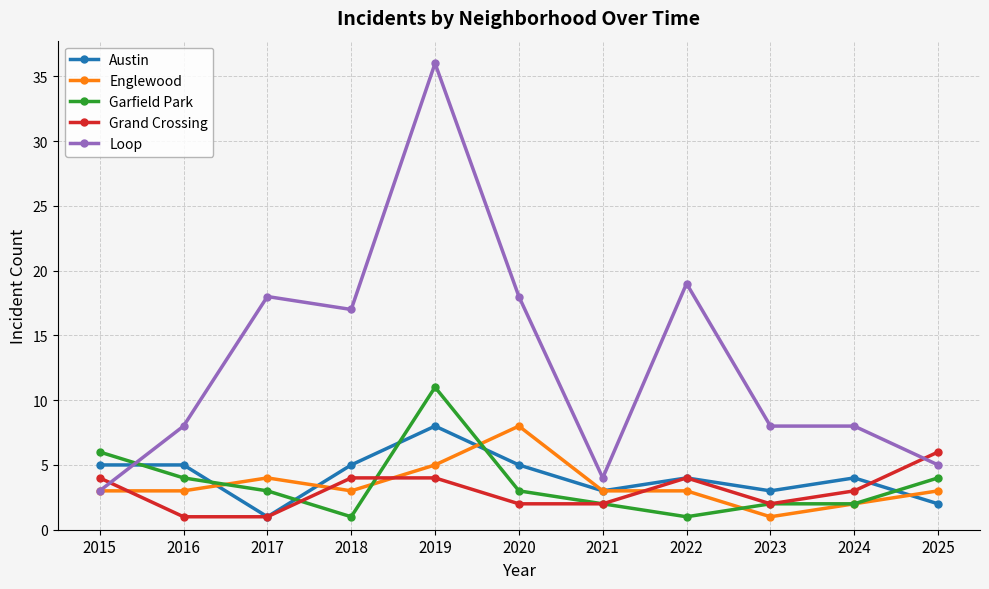

Is it true that Austin equals 2 at 2025?

True